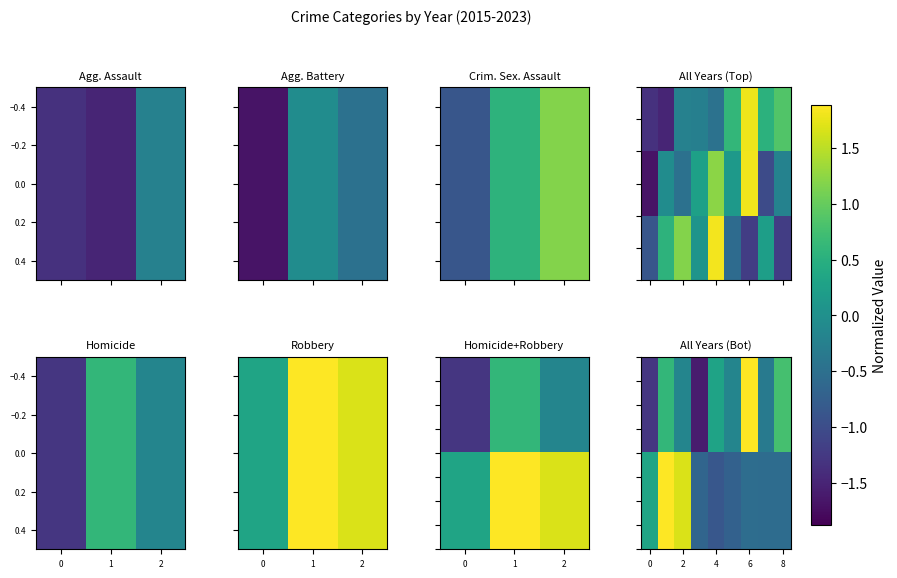

At which category does the chart reach its peak across all series?

6